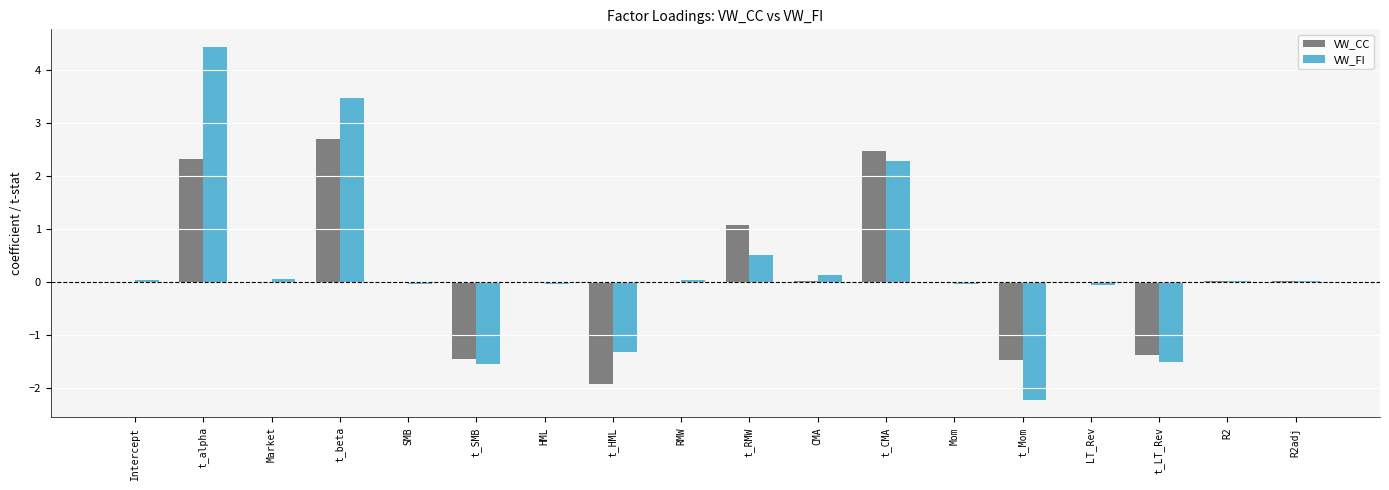

How many distinct data groups are displayed?

2